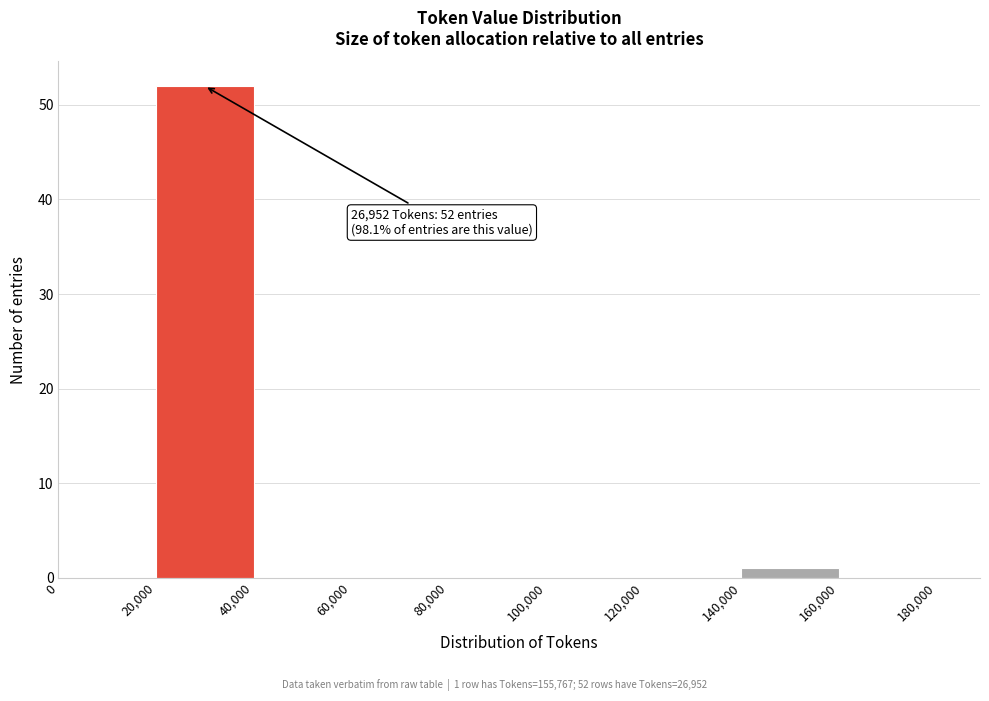

Which range on the x-axis has the tallest bar?

20,000 to 40,000